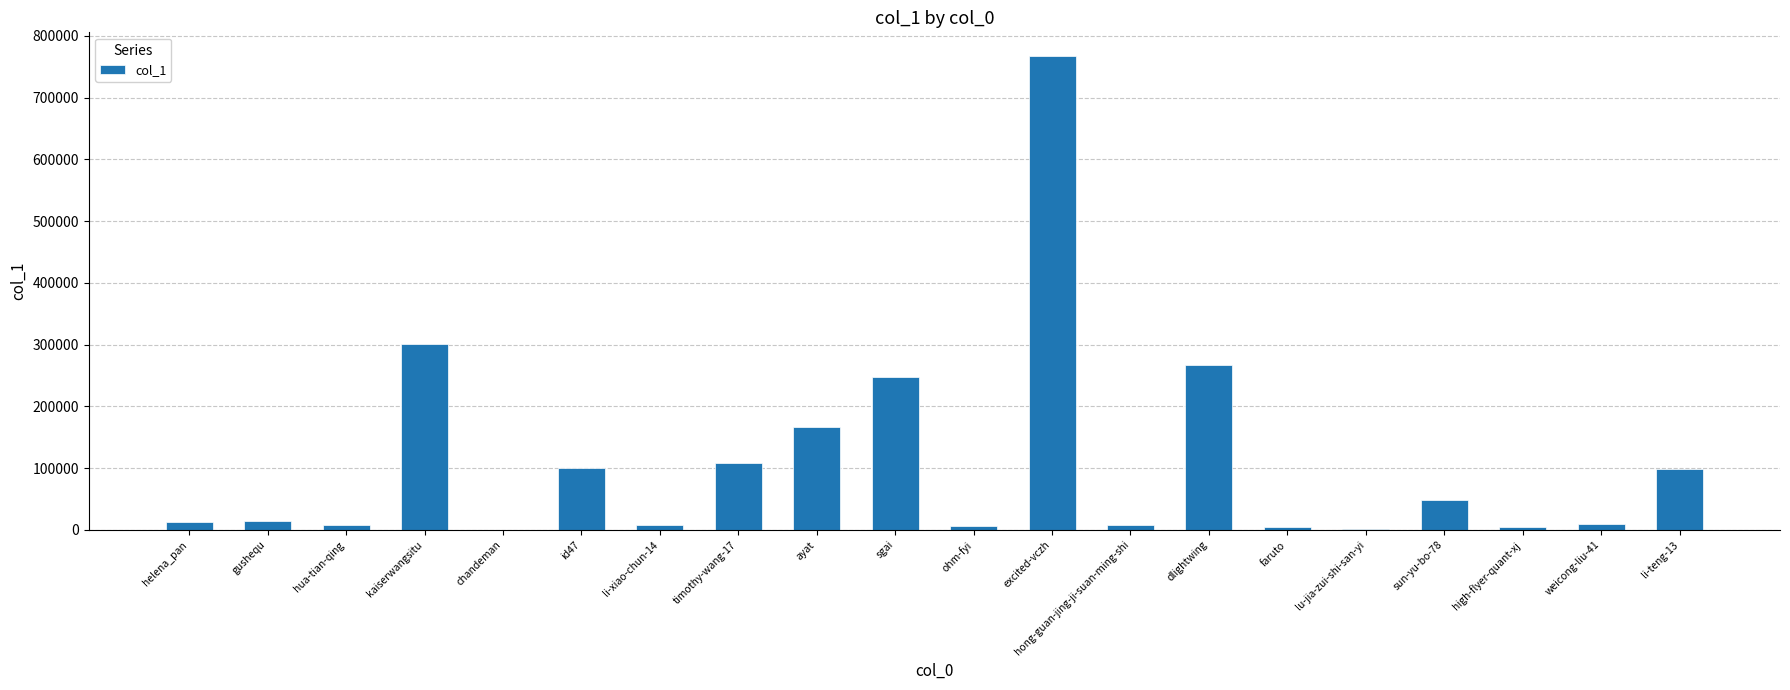

How many data points does each series have?

20